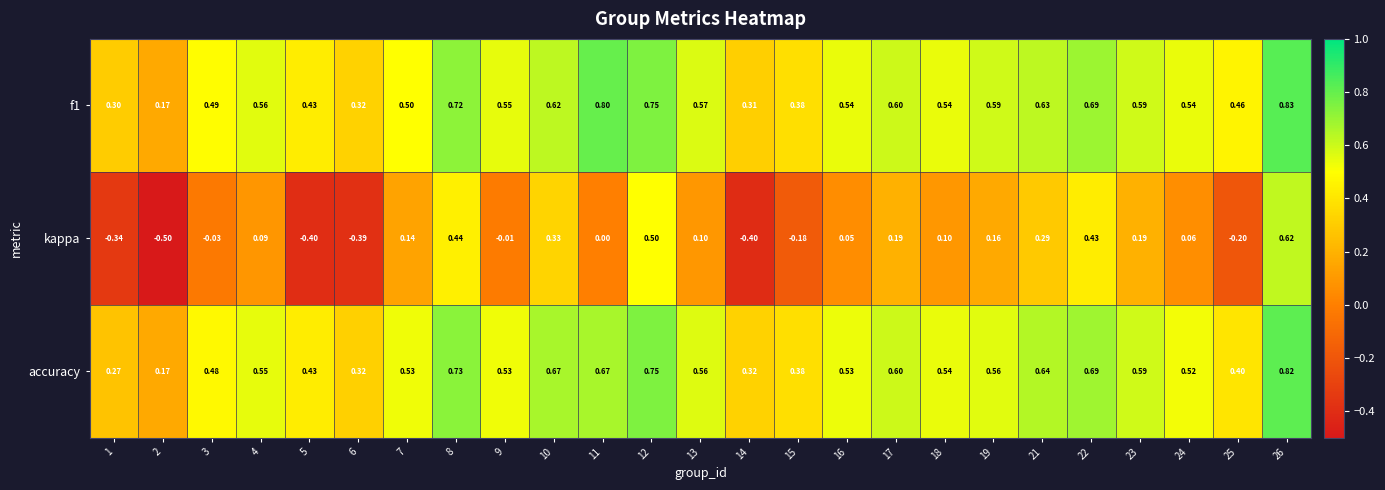

Which series has the largest range (max minus min)?

kappa